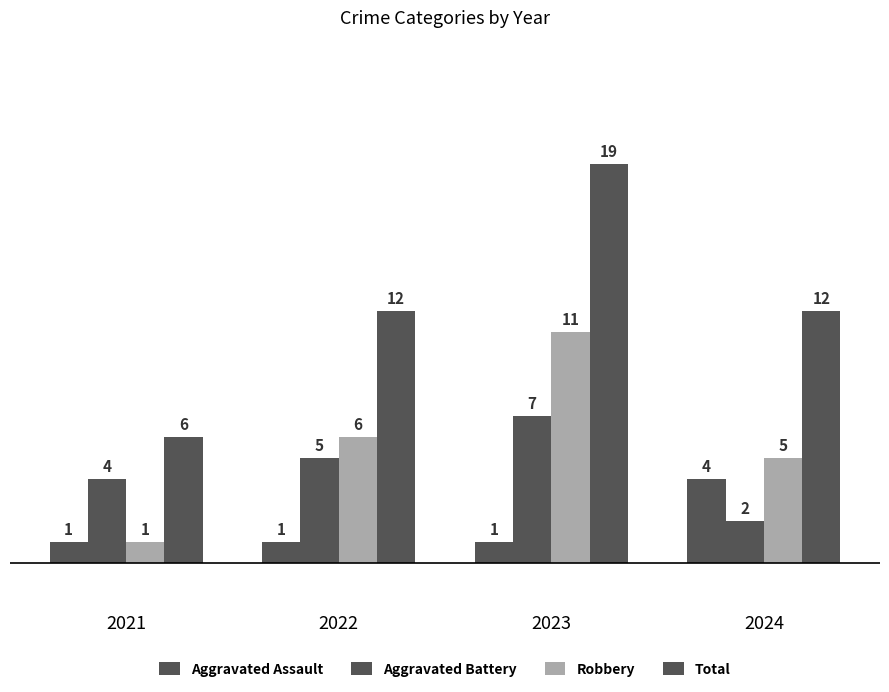

How many values in the Robbery series are below 6?

2